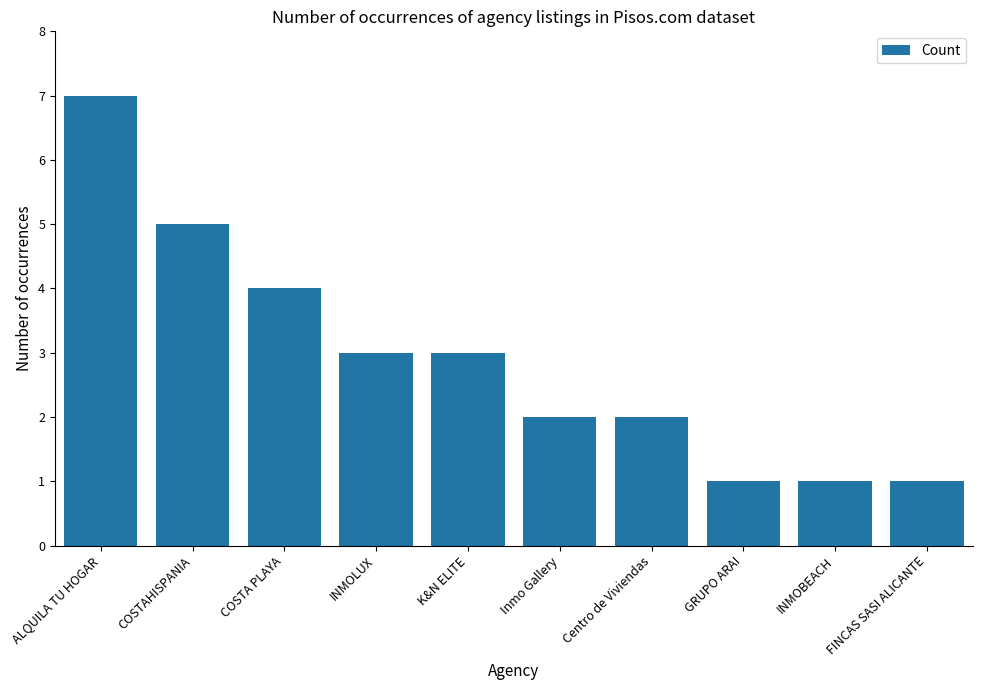

What is the greatest value displayed?

7